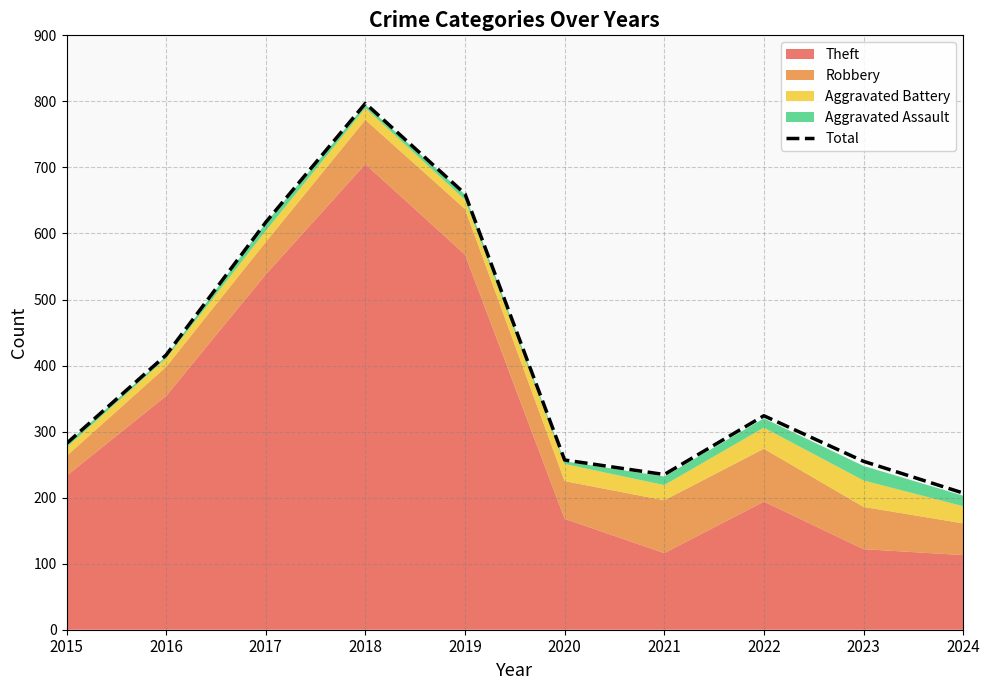

Reading right to left, transcribe all the data shown in this chart.

2024=207	2023=255	2022=324	2021=235	2020=257	2019=660	2018=797	2017=617	2016=416	2015=282